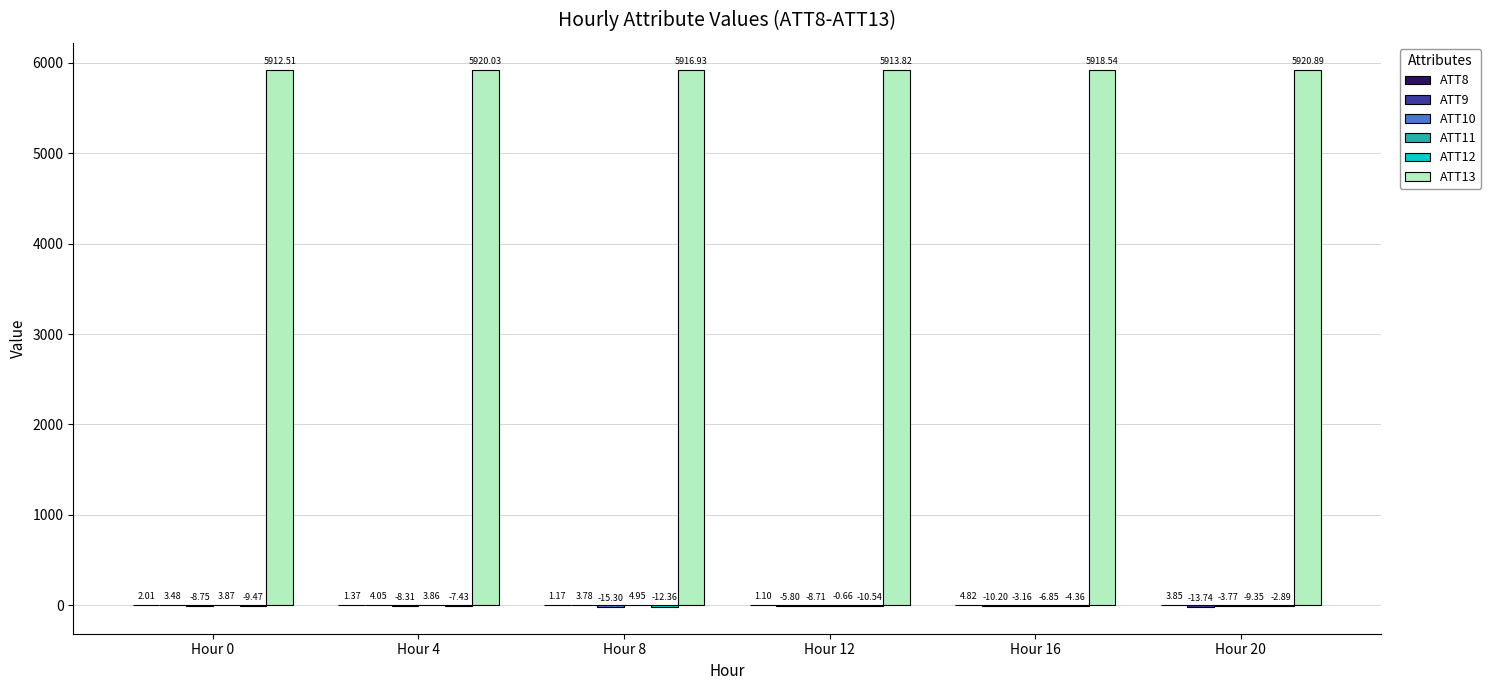

At which category is the sum across all series the highest?

Hour 4